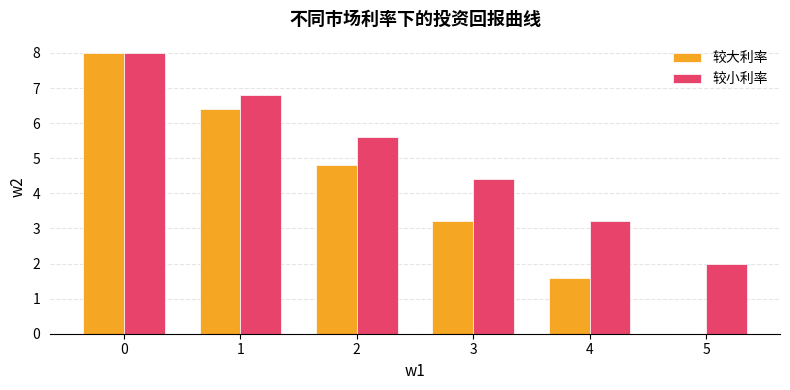

What is the approximate value of 较小利率 at 1?

6.8